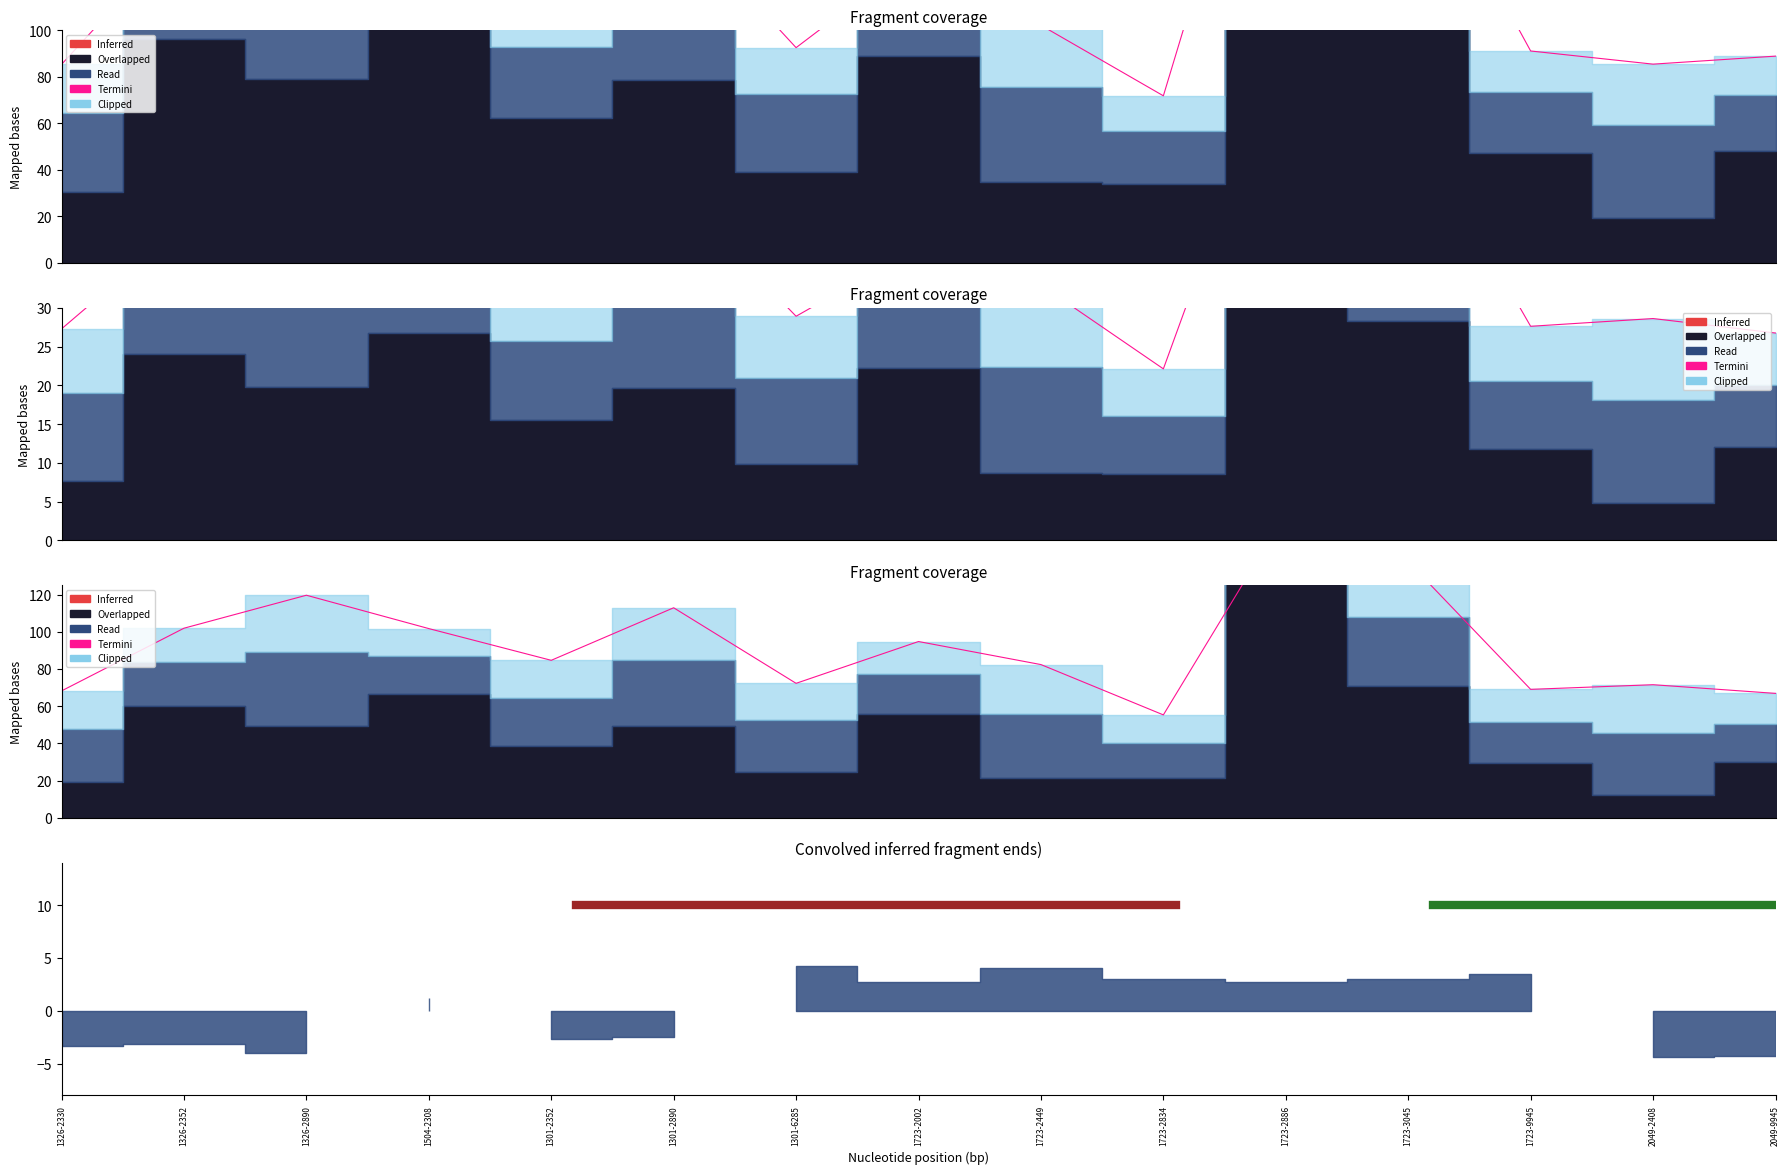

What is the total value across all series at 1723-3045?

325.3